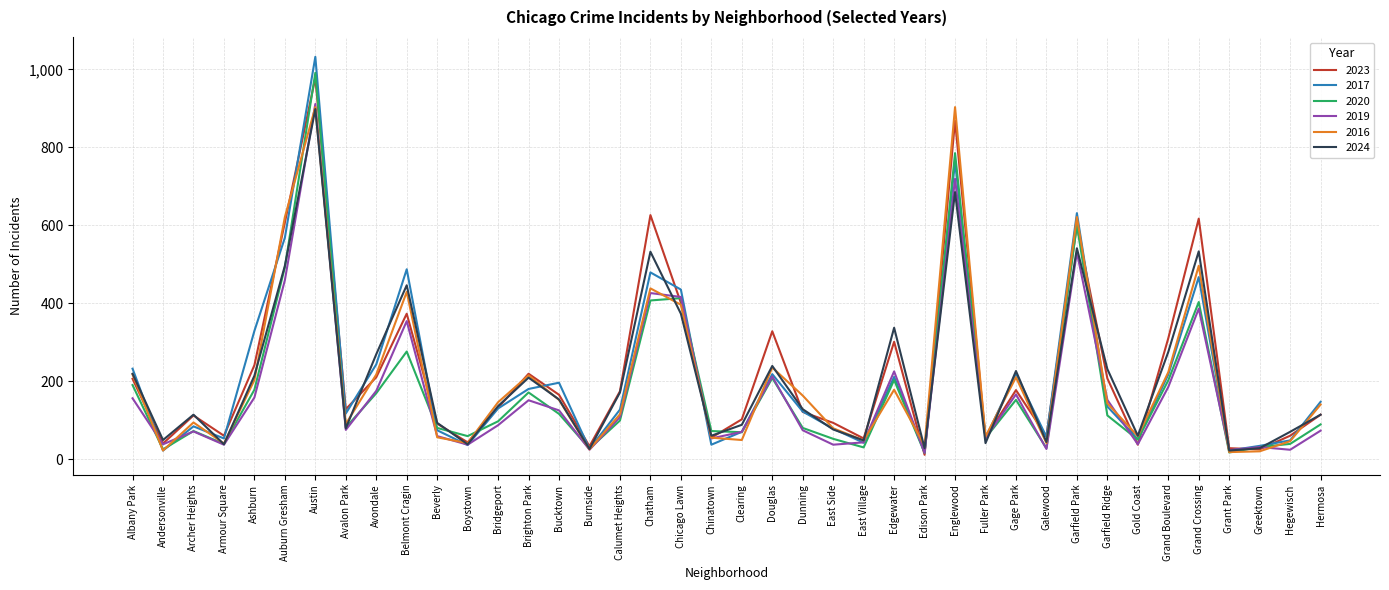

What is the maximum value for 2016?

903